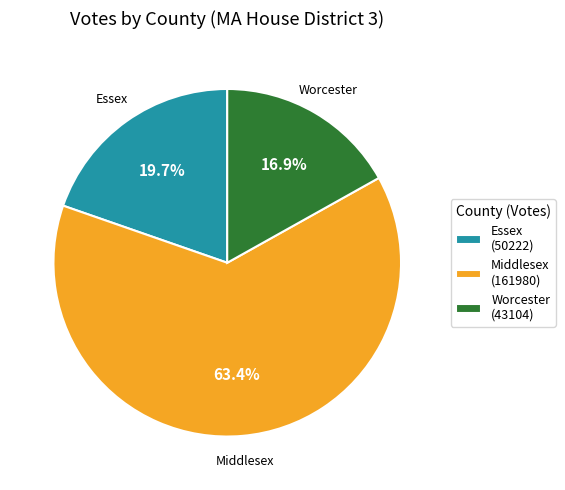

What is the majority slice?

Middlesex